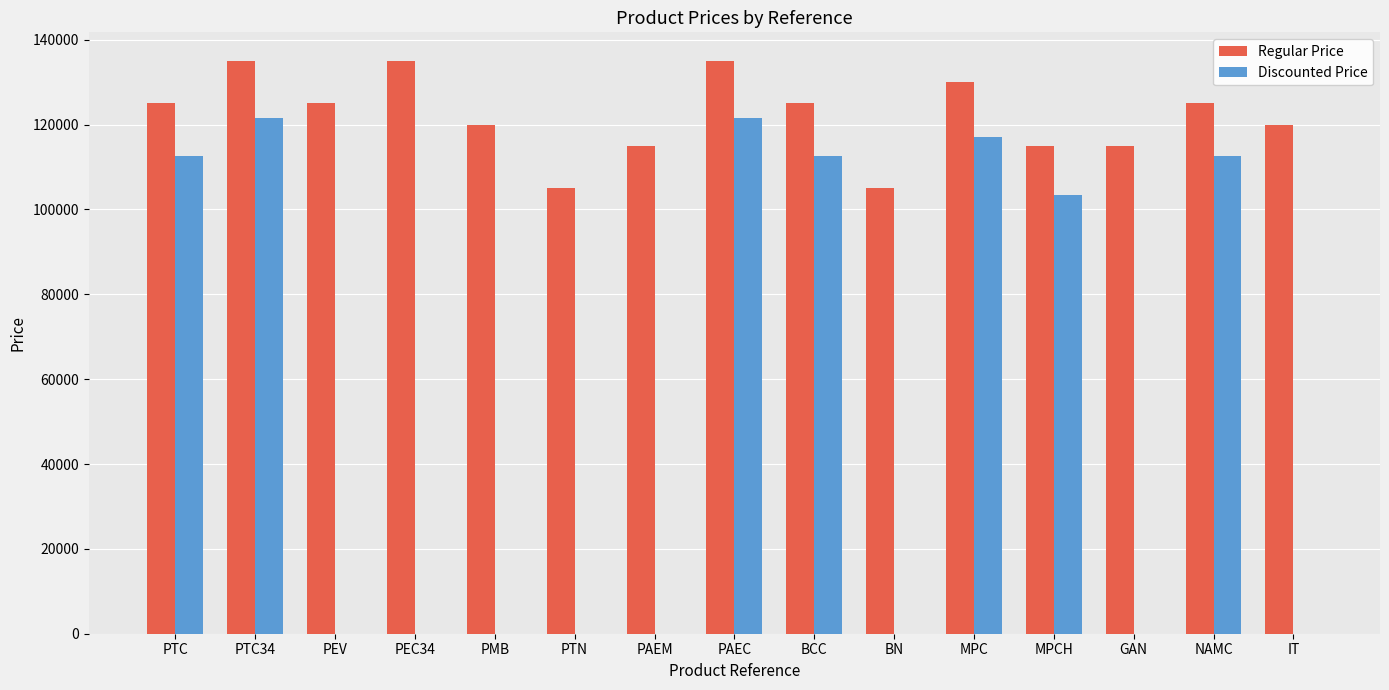

The value of Discounted Price at PAEM is -38831. True or false?

False